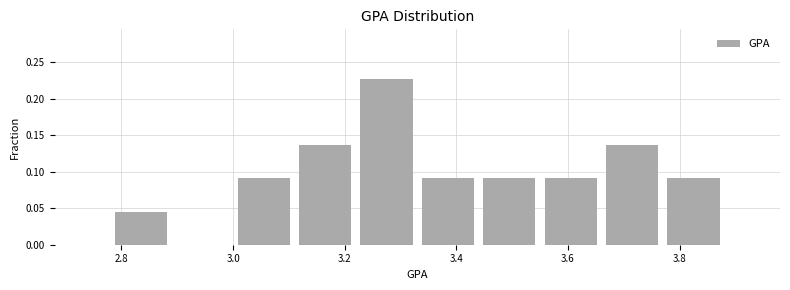

How tall is the bar that spans 3.00 to 3.11 on the x-axis? Neither the bar edges nor the heights are printed on the chart, so give them approximately, as read against the axes.

0.090